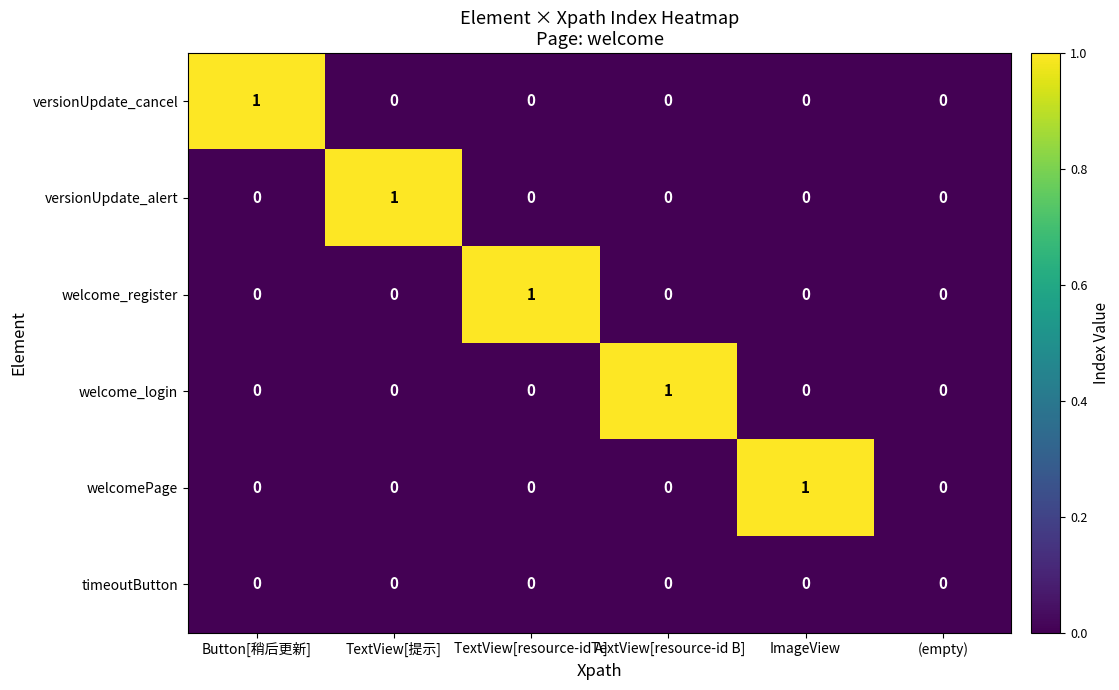

What is the total value across all series at TextView[resource-id A]?

1